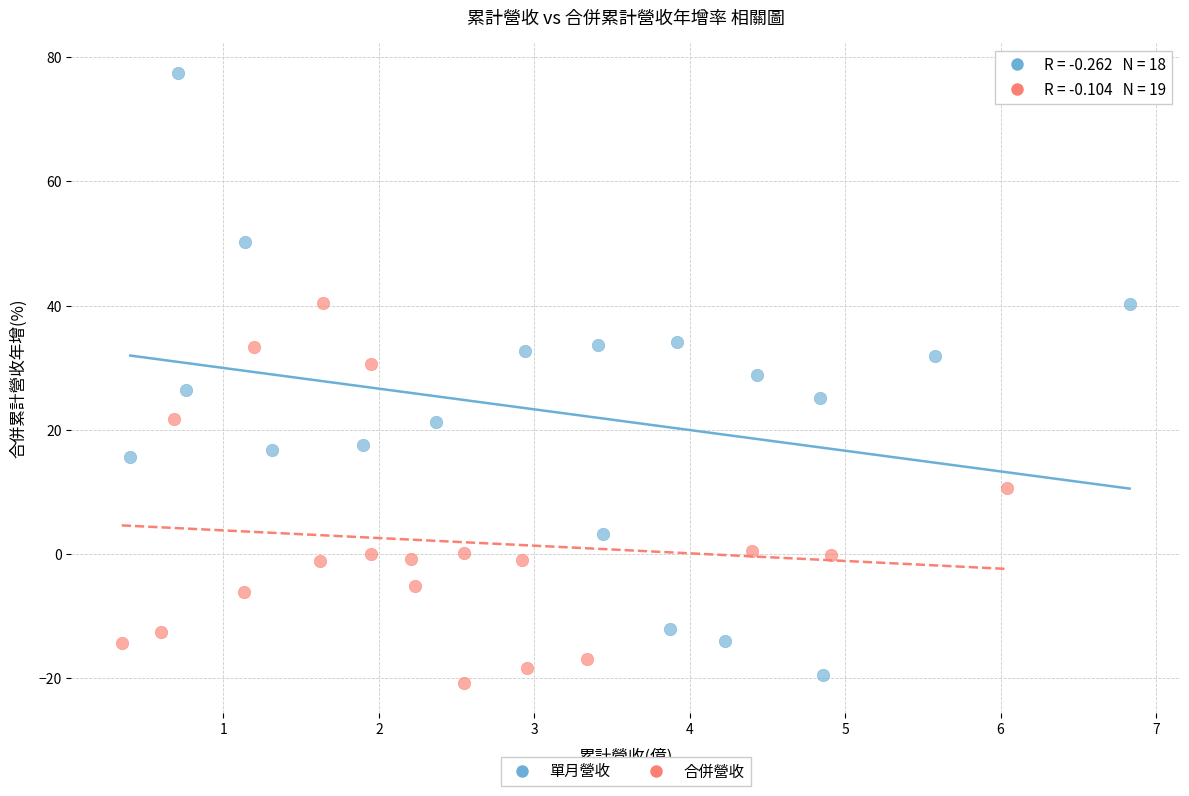

Which series contains the highest Y value?

單月營收